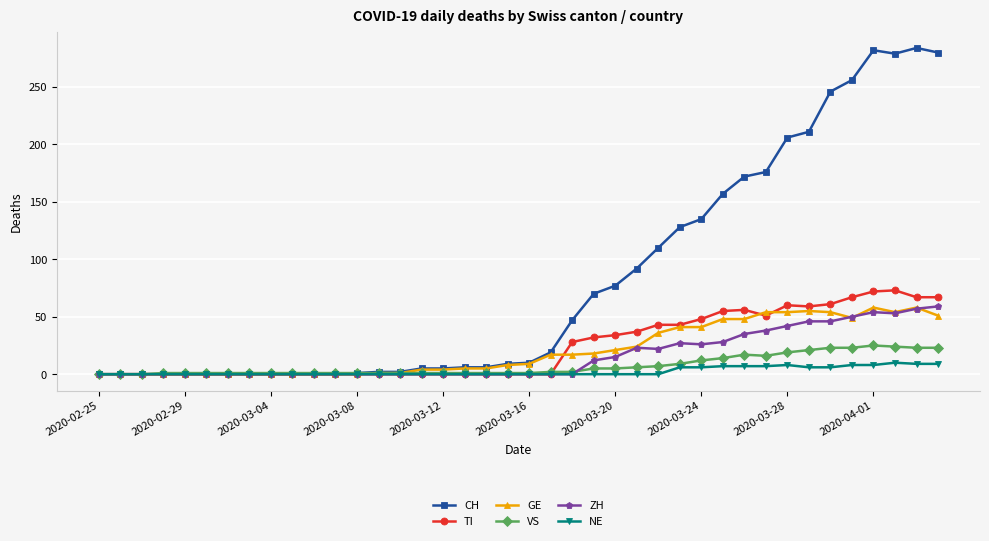

What is the average value of the ZH series?

16